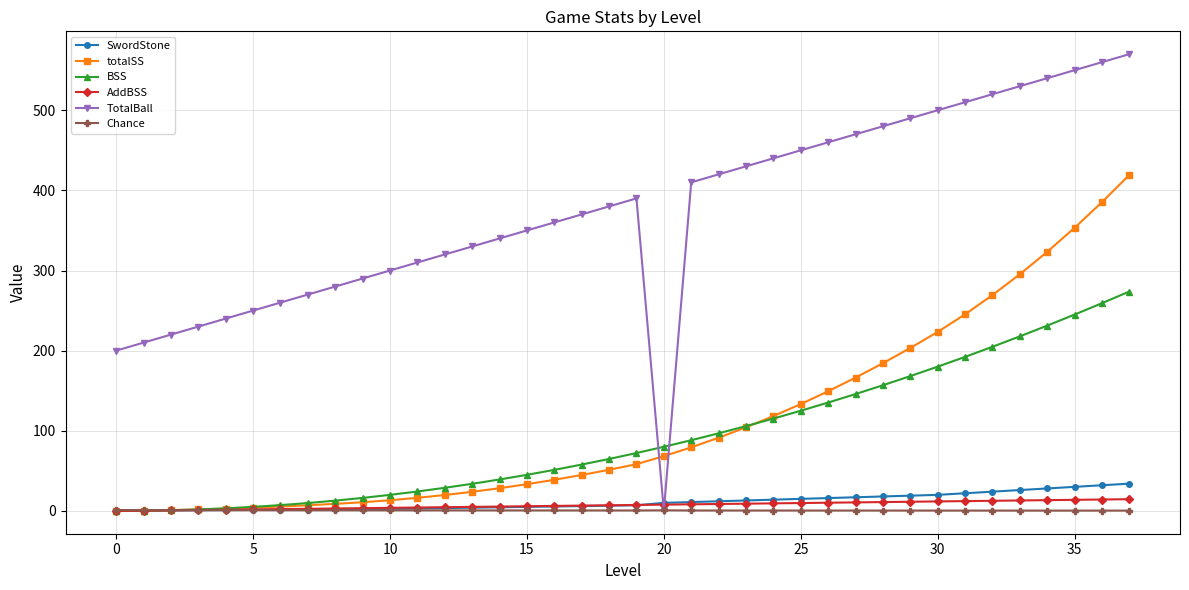

What is the sum of all totalSS values?

4182.4